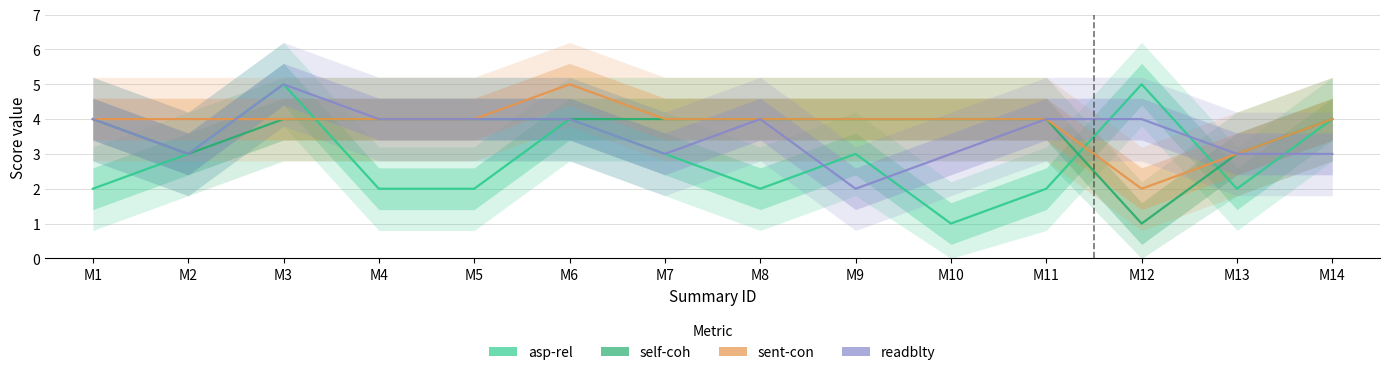

At which category does the chart reach its minimum across all series?

M10